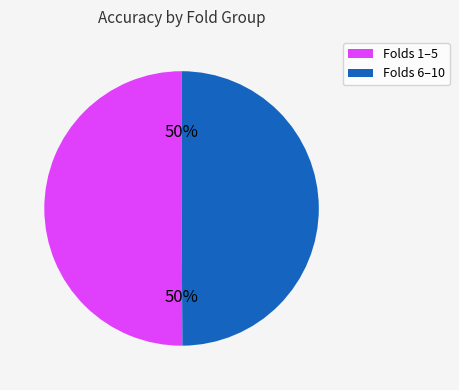

To the nearest percent, what is the average slice percentage?

50%